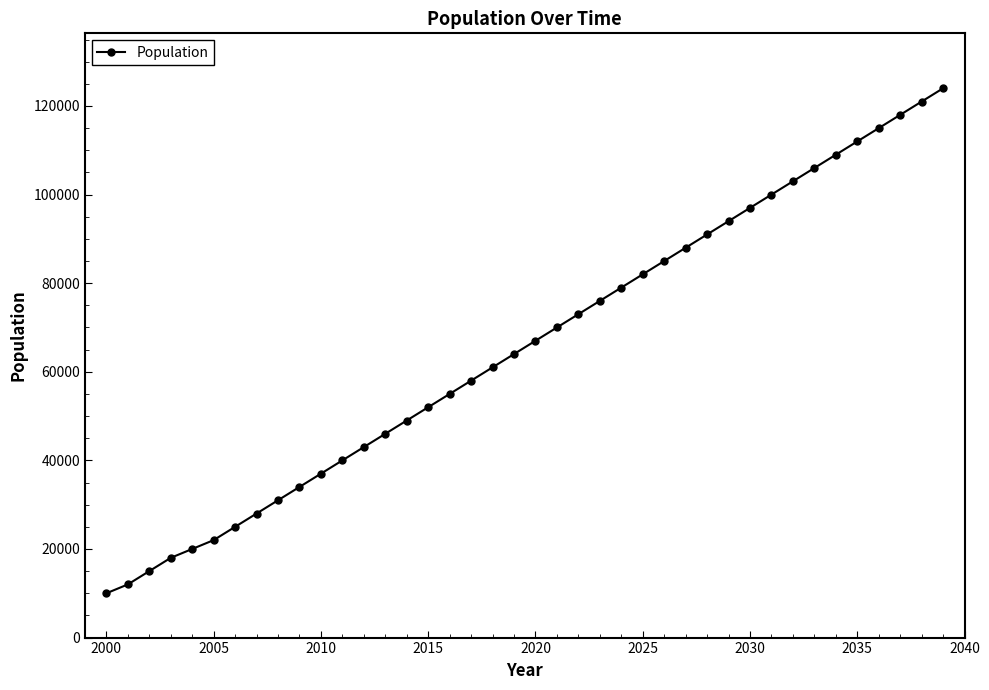

What is the greatest value displayed?

124000